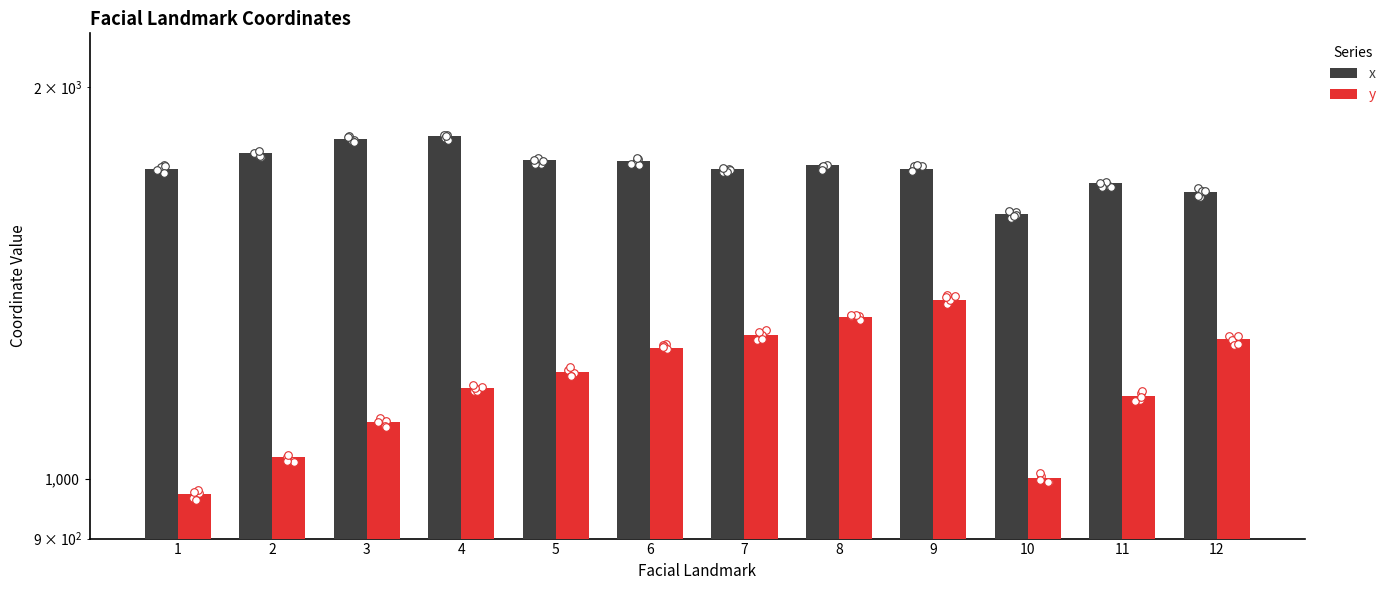

What are all the series names shown in the legend?

x, y